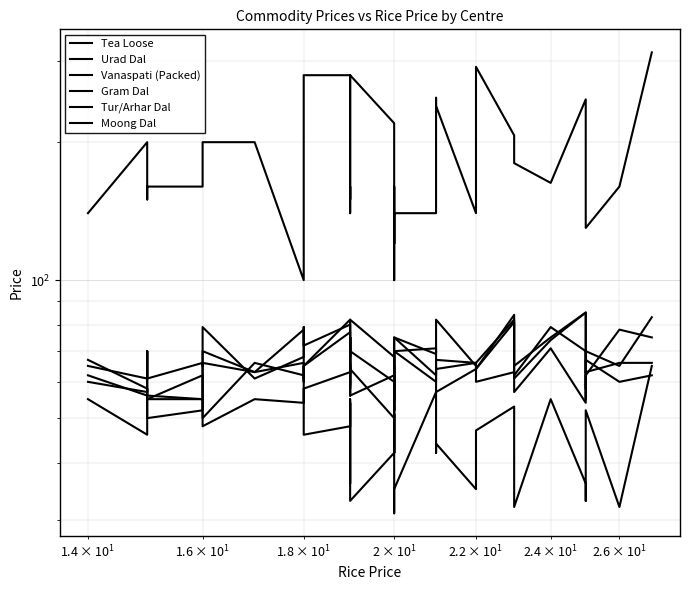

What is the sum of all Tea Loose values?

6764